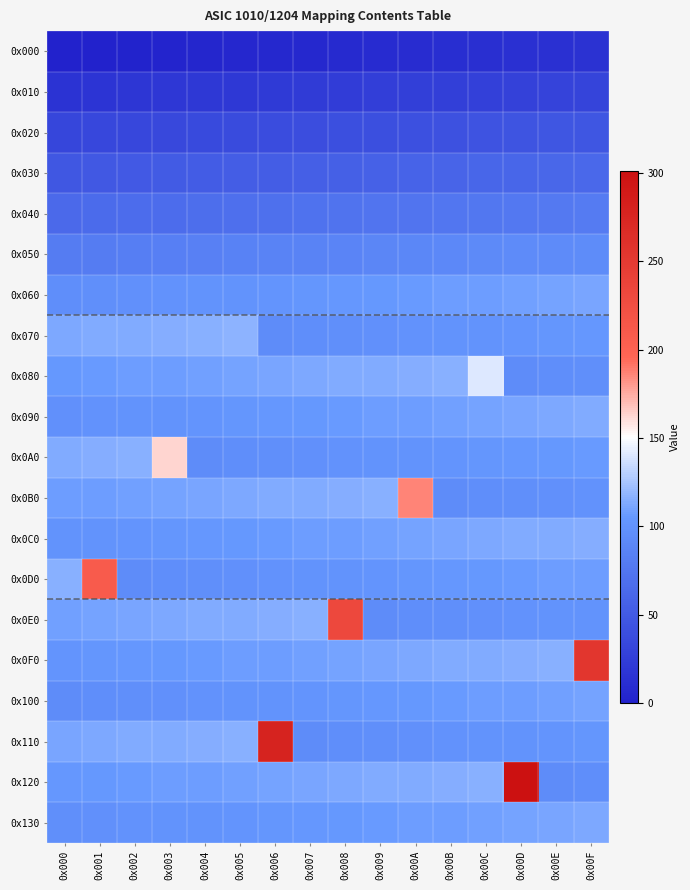

Reading right to left, list all the values displayed in this chart.

0x000: 0x00F=15	0x00E=14	0x00D=13	0x00C=12	0x00B=11	0x00A=10	0x009=9	0x008=8	0x007=7	0x006=6	0x005=5	0x004=4	0x003=3	0x002=2	0x001=1	0x000=0
0x010: 0x00F=31	0x00E=30	0x00D=29	0x00C=28	0x00B=27	0x00A=26	0x009=25	0x008=24	0x007=23	0x006=22	0x005=21	0x004=20	0x003=19	0x002=18	0x001=17	0x000=16
0x020: 0x00F=47	0x00E=46	0x00D=45	0x00C=44	0x00B=43	0x00A=42	0x009=41	0x008=40	0x007=39	0x006=38	0x005=37	0x004=36	0x003=35	0x002=34	0x001=33	0x000=32
0x030: 0x00F=63	0x00E=62	0x00D=61	0x00C=60	0x00B=59	0x00A=58	0x009=57	0x008=56	0x007=55	0x006=54	0x005=53	0x004=52	0x003=51	0x002=50	0x001=49	0x000=48
0x040: 0x00F=79	0x00E=78	0x00D=77	0x00C=76	0x00B=75	0x00A=74	0x009=73	0x008=72	0x007=71	0x006=70	0x005=69	0x004=68	0x003=67	0x002=66	0x001=65	0x000=64
0x050: 0x00F=95	0x00E=94	0x00D=93	0x00C=92	0x00B=91	0x00A=90	0x009=89	0x008=88	0x007=87	0x006=86	0x005=85	0x004=84	0x003=83	0x002=82	0x001=81	0x000=80
0x060: 0x00F=111	0x00E=110	0x00D=109	0x00C=108	0x00B=107	0x00A=106	0x009=105	0x008=104	0x007=103	0x006=102	0x005=101	0x004=100	0x003=99	0x002=98	0x001=97	0x000=96
0x070: 0x00F=104	0x00E=103	0x00D=102	0x00C=101	0x00B=100	0x00A=99	0x009=98	0x008=97	0x007=96	0x006=95	0x005=117	0x004=116	0x003=115	0x002=114	0x001=113	0x000=112
0x080: 0x00F=97	0x00E=96	0x00D=95	0x00C=140	0x00B=116	0x00A=115	0x009=114	0x008=113	0x007=112	0x006=111	0x005=110	0x004=109	0x003=108	0x002=107	0x001=106	0x000=105
0x090: 0x00F=113	0x00E=112	0x00D=111	0x00C=110	0x00B=109	0x00A=108	0x009=107	0x008=106	0x007=105	0x006=104	0x005=103	0x004=102	0x003=101	0x002=100	0x001=99	0x000=98
0x0A0: 0x00F=106	0x00E=105	0x00D=104	0x00C=103	0x00B=102	0x00A=101	0x009=100	0x008=99	0x007=98	0x006=97	0x005=96	0x004=95	0x003=163	0x002=116	0x001=115	0x000=114
0x0B0: 0x00F=99	0x00E=98	0x00D=97	0x00C=96	0x00B=95	0x00A=186	0x009=116	0x008=115	0x007=114	0x006=113	0x005=112	0x004=111	0x003=110	0x002=109	0x001=108	0x000=107
0x0C0: 0x00F=115	0x00E=114	0x00D=113	0x00C=112	0x00B=111	0x00A=110	0x009=109	0x008=108	0x007=107	0x006=106	0x005=105	0x004=104	0x003=103	0x002=102	0x001=101	0x000=100
0x0D0: 0x00F=108	0x00E=107	0x00D=106	0x00C=105	0x00B=104	0x00A=103	0x009=102	0x008=101	0x007=100	0x006=99	0x005=98	0x004=97	0x003=96	0x002=95	0x001=209	0x000=116
0x0E0: 0x00F=101	0x00E=100	0x00D=99	0x00C=98	0x00B=97	0x00A=96	0x009=95	0x008=232	0x007=116	0x006=115	0x005=114	0x004=113	0x003=112	0x002=111	0x001=110	0x000=109
0x0F0: 0x00F=255	0x00E=116	0x00D=115	0x00C=114	0x00B=113	0x00A=112	0x009=111	0x008=110	0x007=109	0x006=108	0x005=107	0x004=106	0x003=105	0x002=104	0x001=103	0x000=102
0x100: 0x00F=110	0x00E=109	0x00D=108	0x00C=107	0x00B=106	0x00A=105	0x009=104	0x008=103	0x007=102	0x006=101	0x005=100	0x004=99	0x003=98	0x002=97	0x001=96	0x000=95
0x110: 0x00F=103	0x00E=102	0x00D=101	0x00C=100	0x00B=99	0x00A=98	0x009=97	0x008=96	0x007=95	0x006=278	0x005=116	0x004=115	0x003=114	0x002=113	0x001=112	0x000=111
0x120: 0x00F=96	0x00E=95	0x00D=301	0x00C=116	0x00B=115	0x00A=114	0x009=113	0x008=112	0x007=111	0x006=110	0x005=109	0x004=108	0x003=107	0x002=106	0x001=105	0x000=104
0x130: 0x00F=112	0x00E=111	0x00D=110	0x00C=109	0x00B=108	0x00A=107	0x009=106	0x008=105	0x007=104	0x006=103	0x005=102	0x004=101	0x003=100	0x002=99	0x001=98	0x000=97